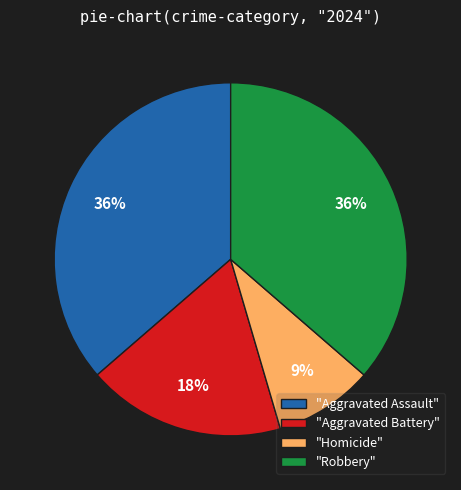

Which has a higher value, "Homicide" or "Aggravated Battery"?

"Aggravated Battery"